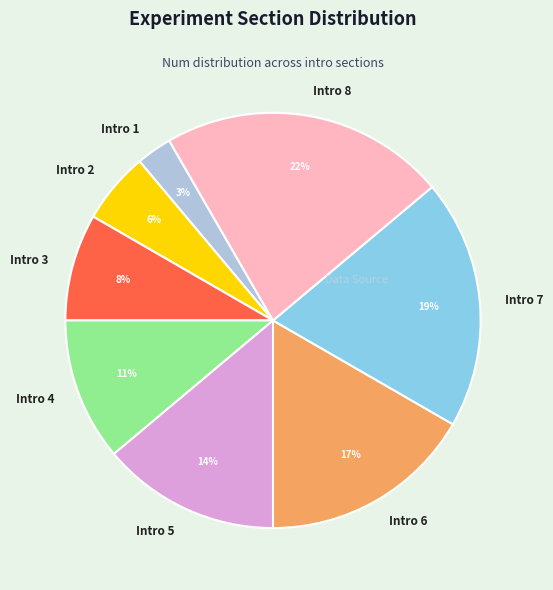

Is it true that Intro 4 is 25% of the pie?

False